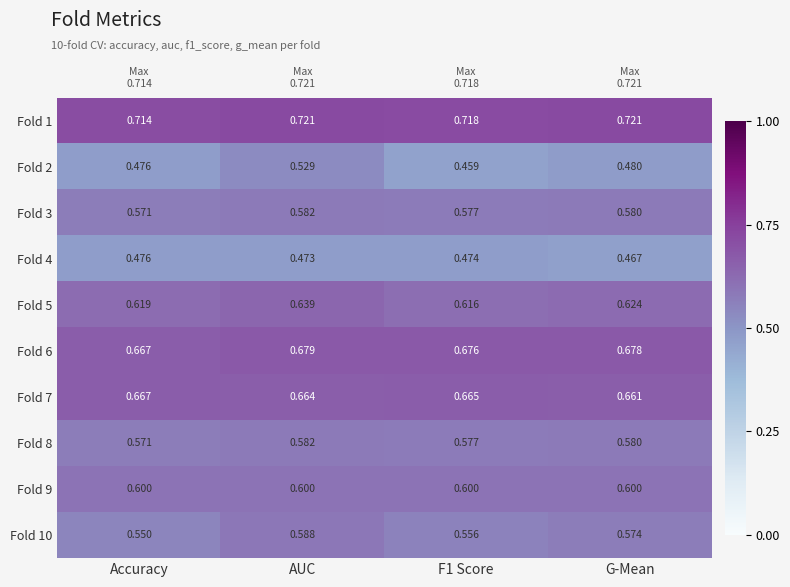

Which category has the lowest value in the Fold 6 series?

Accuracy